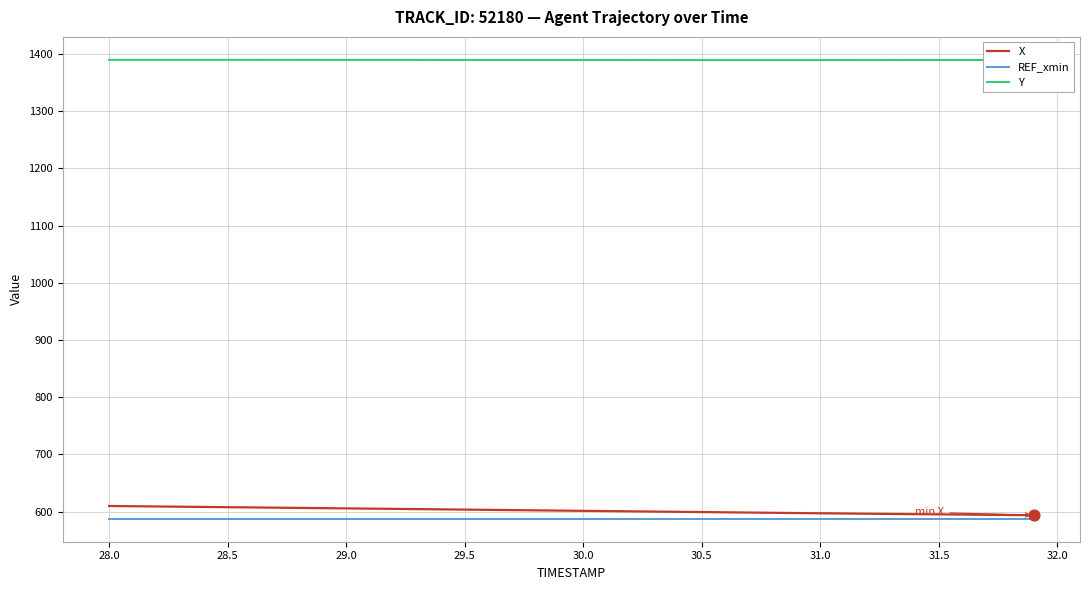

Which series has the largest total across all categories?

Y